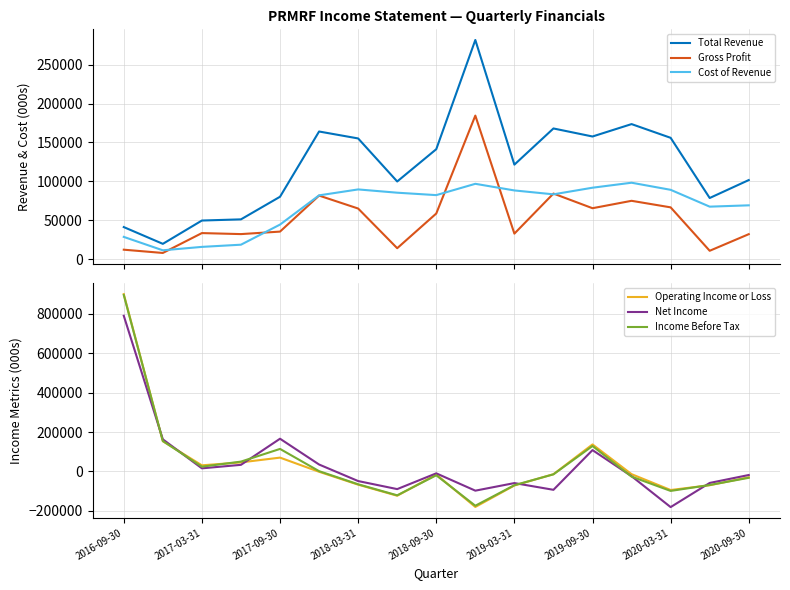

How many times do Net Income and Cost of Revenue cross each other?

5